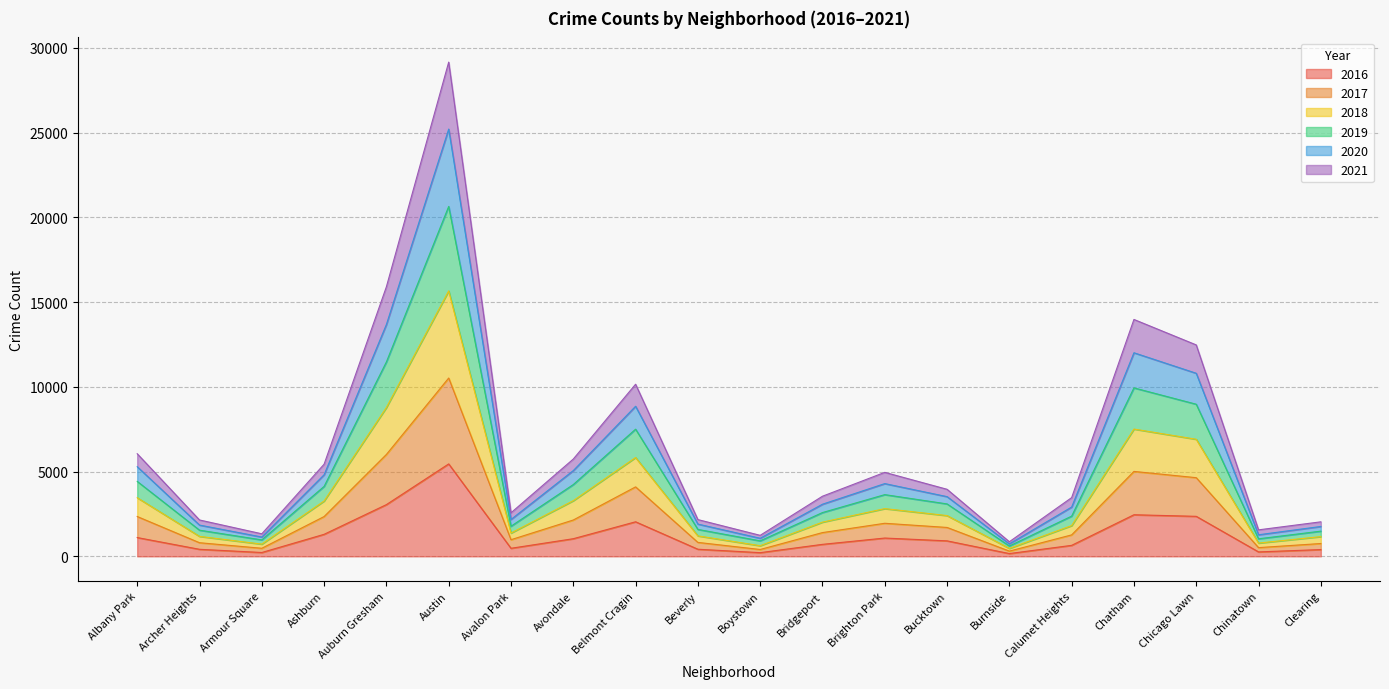

How many interior local valleys does the 2016 series have?

5